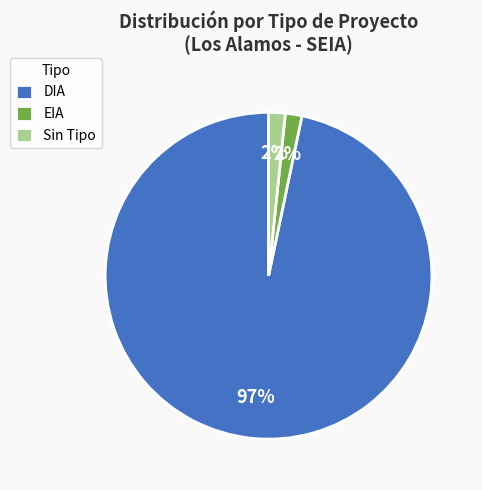

How many slices are in this pie chart?

3